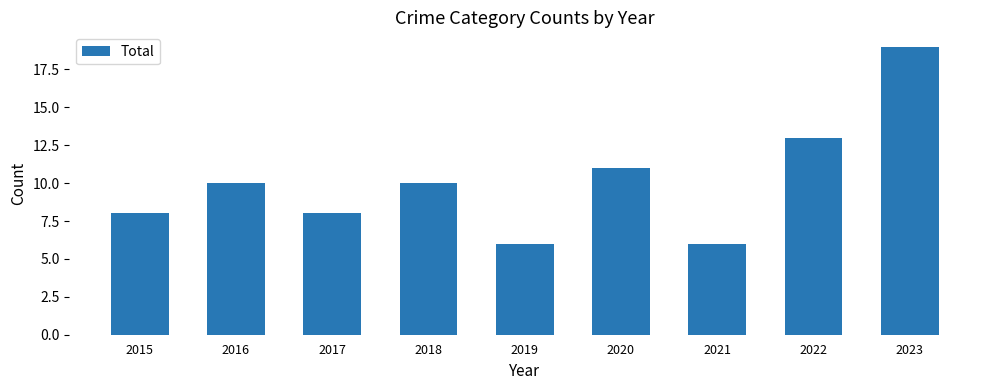

What is the change in value from 2021 to 2022?

+7